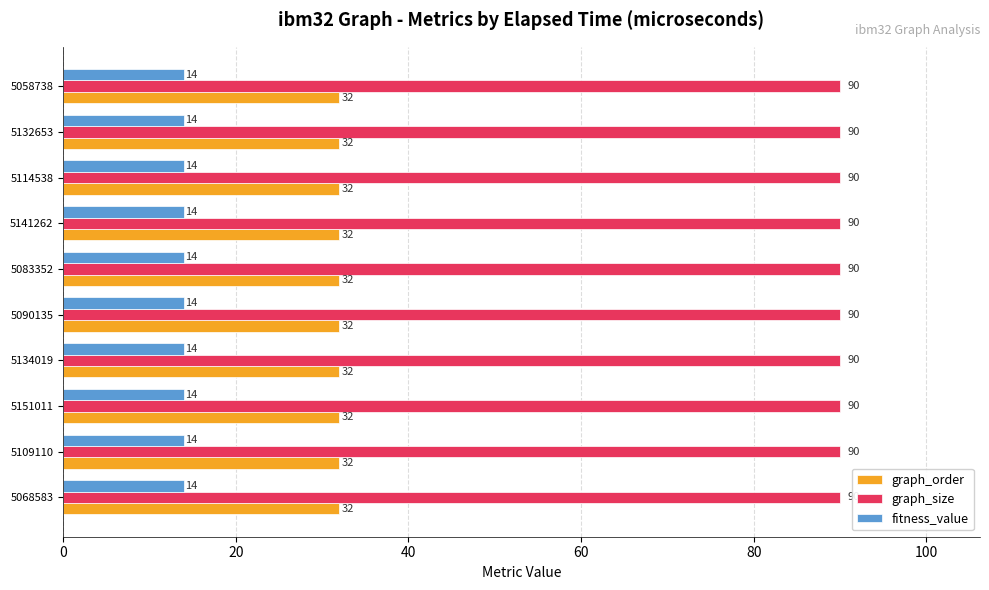

Is the value of graph_order at 5109110 greater than the value of graph_size at 5134019?

No